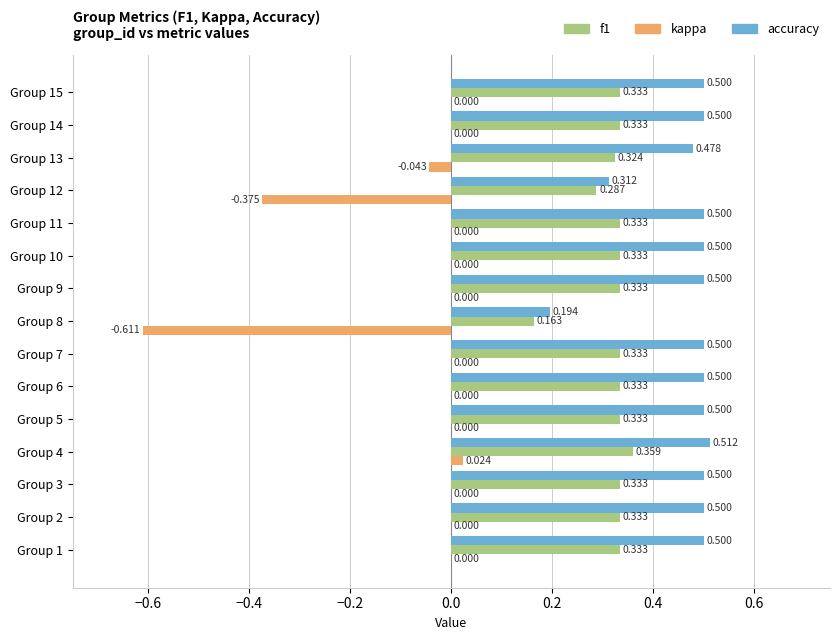

Is the value of accuracy at Group 15 greater than the value of f1 at Group 7?

Yes